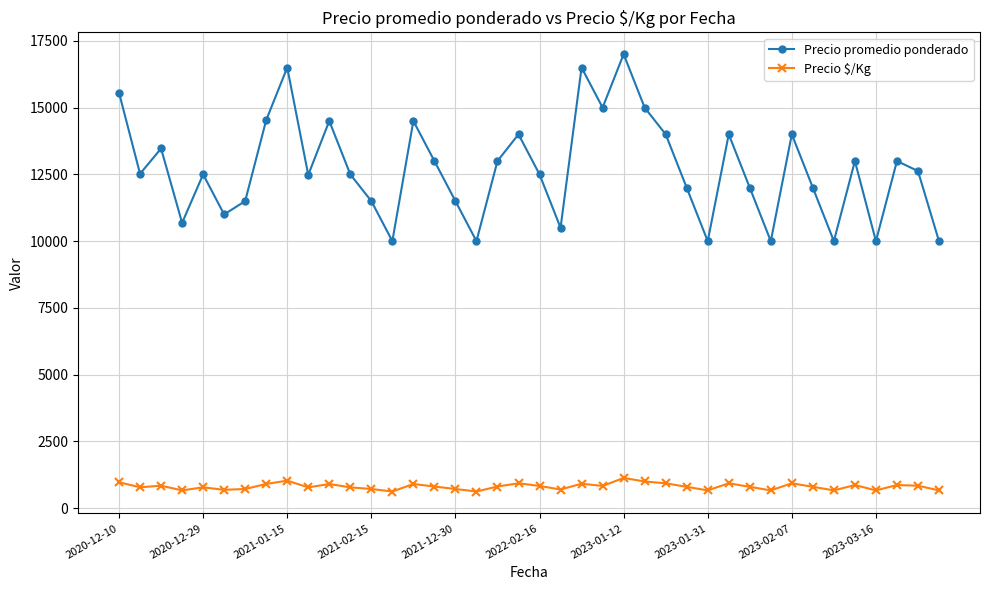

List the series in order of their peak value, highest first.

Precio promedio ponderado, Precio $/Kg